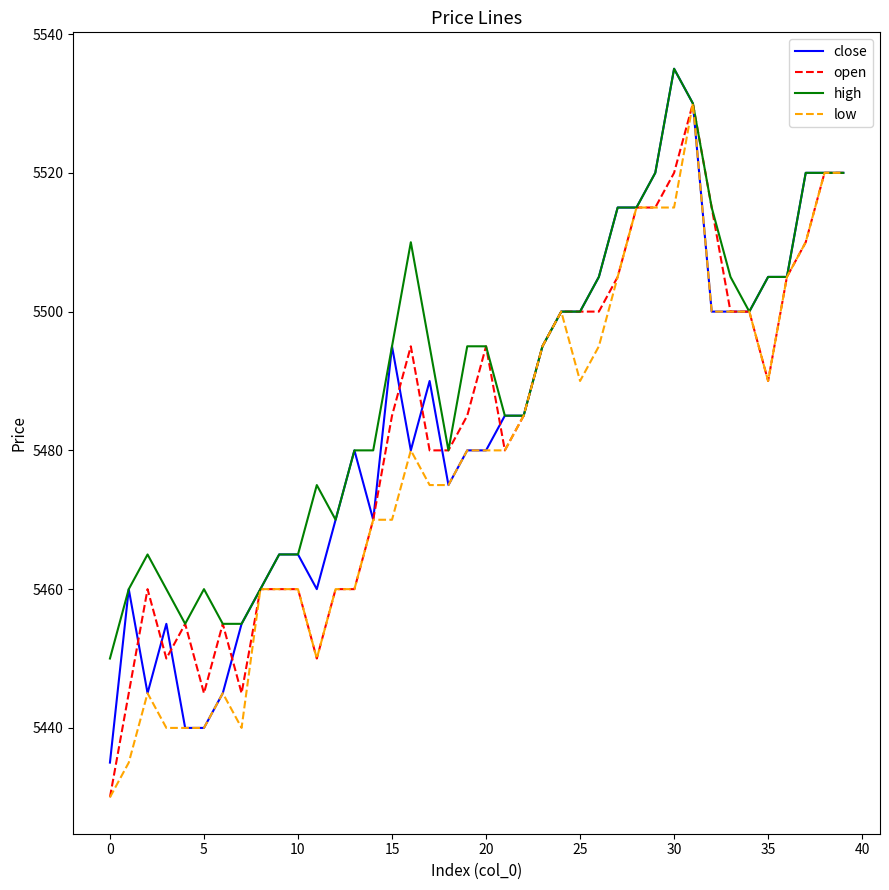

What is the minimum value for high?

5450